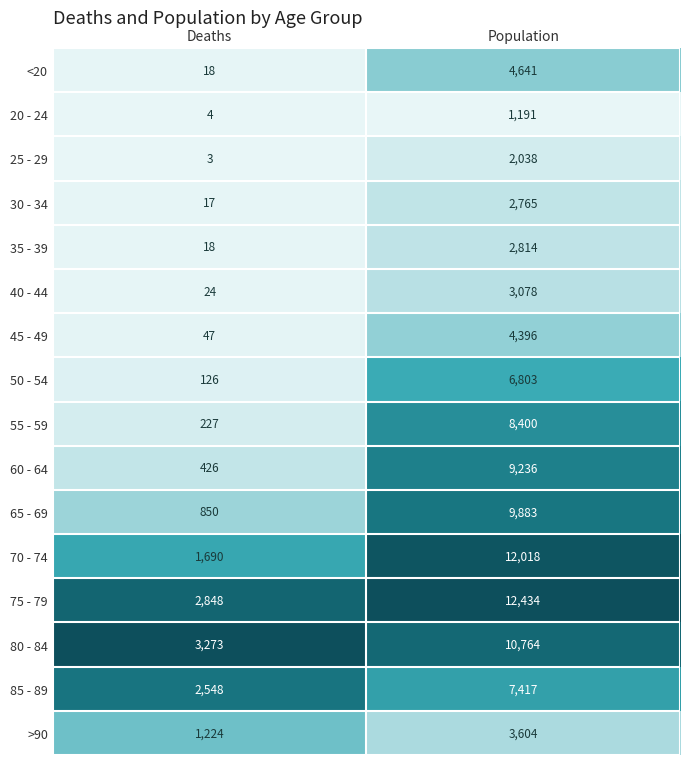

At Population, list the series in order from smallest to largest.

20 - 24, 25 - 29, 30 - 34, 35 - 39, 40 - 44, >90, 45 - 49, <20, 50 - 54, 85 - 89, 55 - 59, 60 - 64, 65 - 69, 80 - 84, 70 - 74, 75 - 79